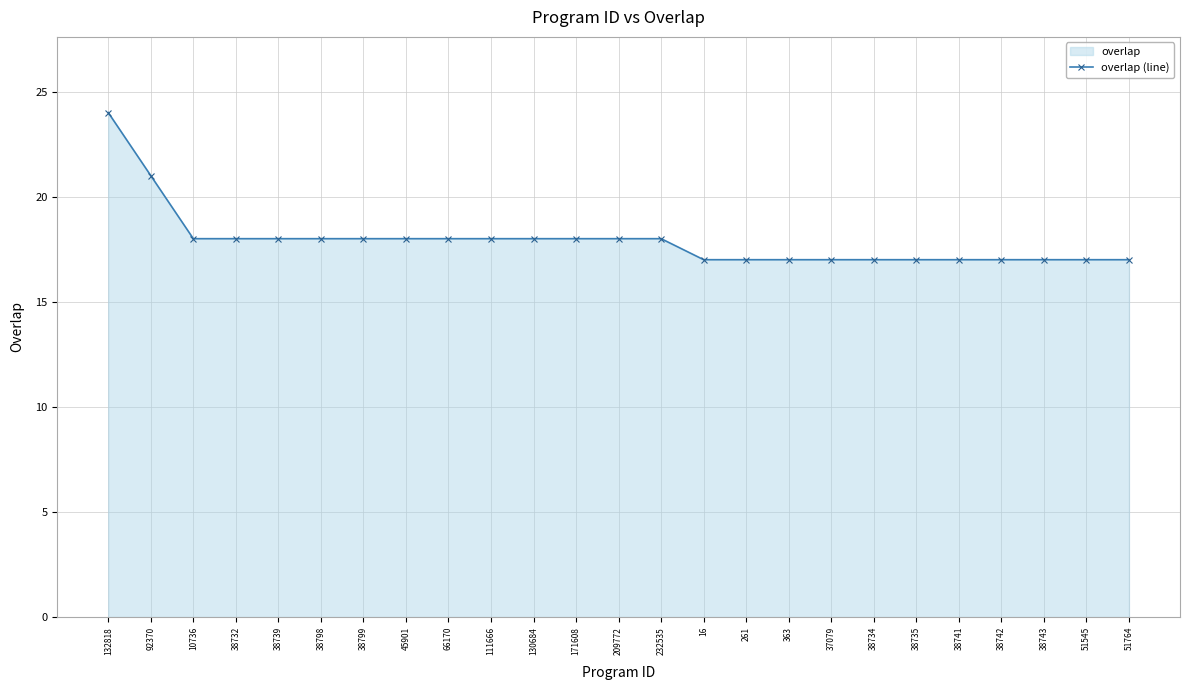

List the labels in order of value, smallest first.

16, 261, 363, 37079, 38734, 38735, 38741, 38742, 38743, 51545, 51764, 10736, 38732, 38739, 38798, 38799, 45901, 66170, 111666, 130684, 171608, 209772, 232535, 92370, 132818